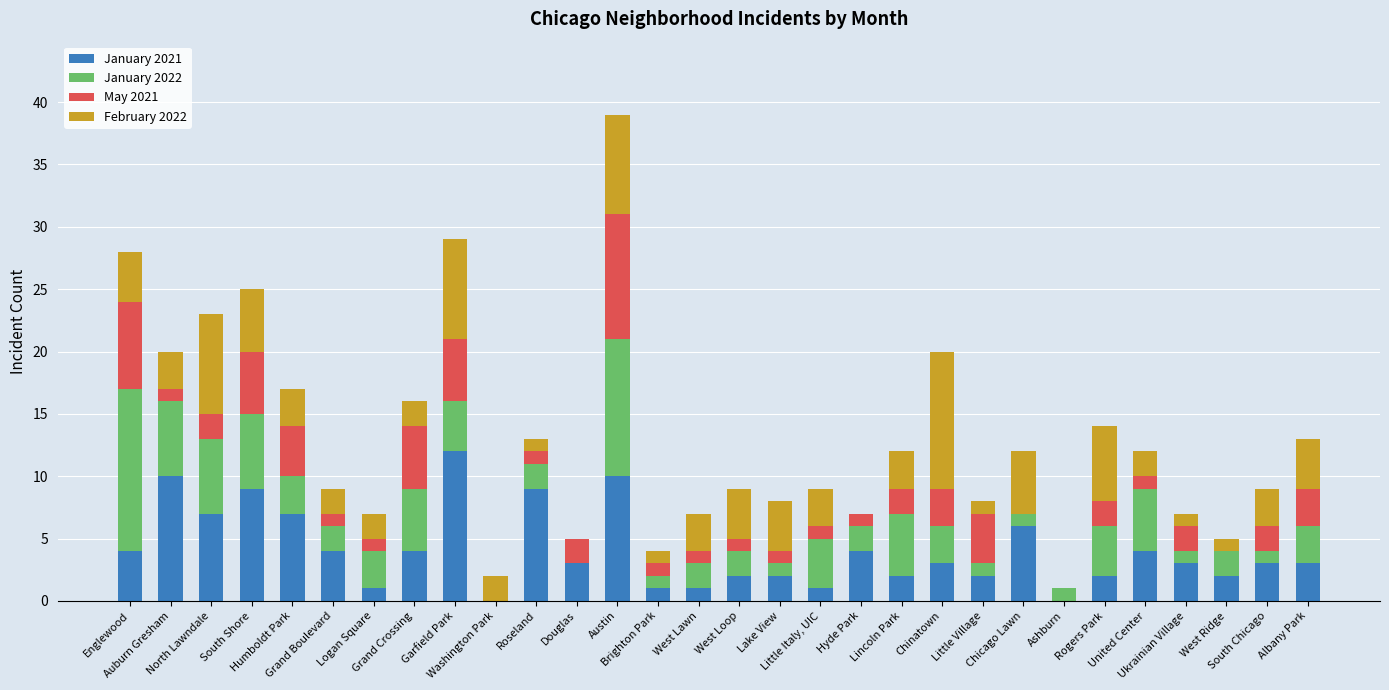

What is the maximum value for January 2021?

12